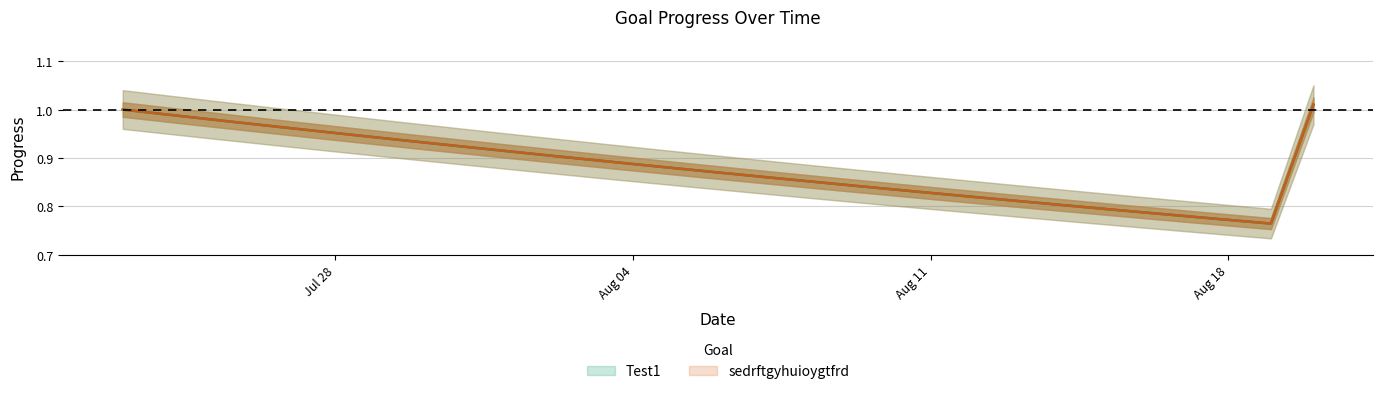

Between 2025-07-24 and 2025-08-02, which series saw the biggest shift?

Test1